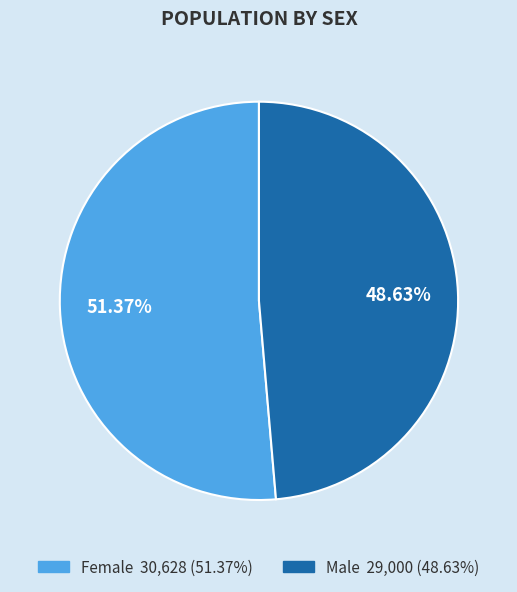

Approximately how many times larger is the value at Male compared to Female?

0.9